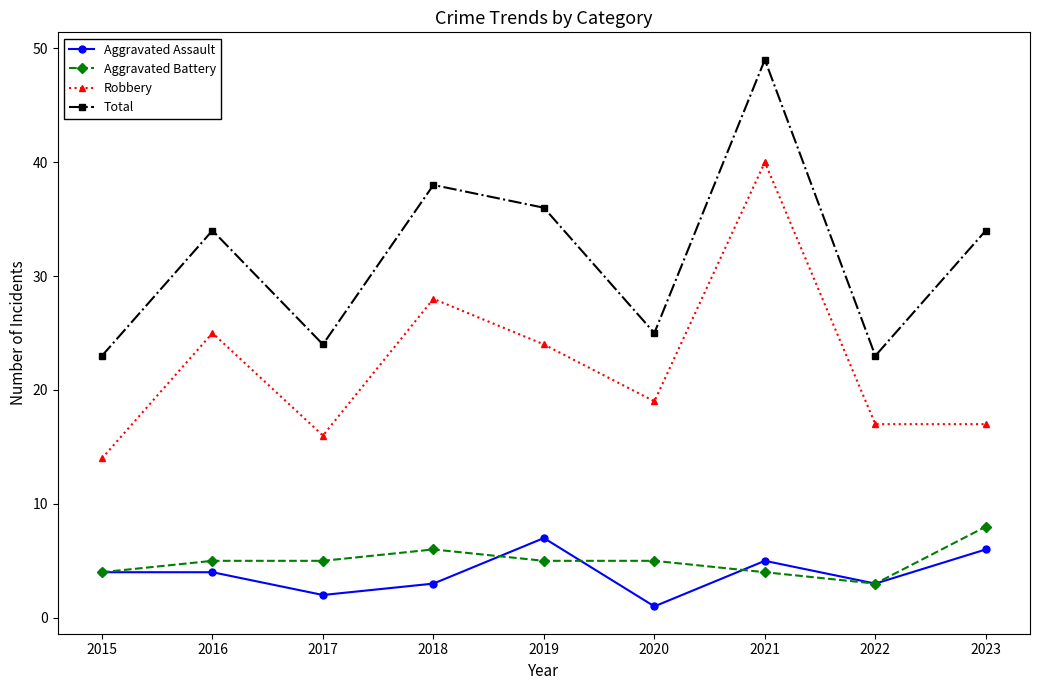

Reading right to left, extract all data points from this chart.

Aggravated Assault: 6	3	5	1	7	3	2	4	4
Aggravated Battery: 8	3	4	5	5	6	5	5	4
Robbery: 17	17	40	19	24	28	16	25	14
Total: 34	23	49	25	36	38	24	34	23